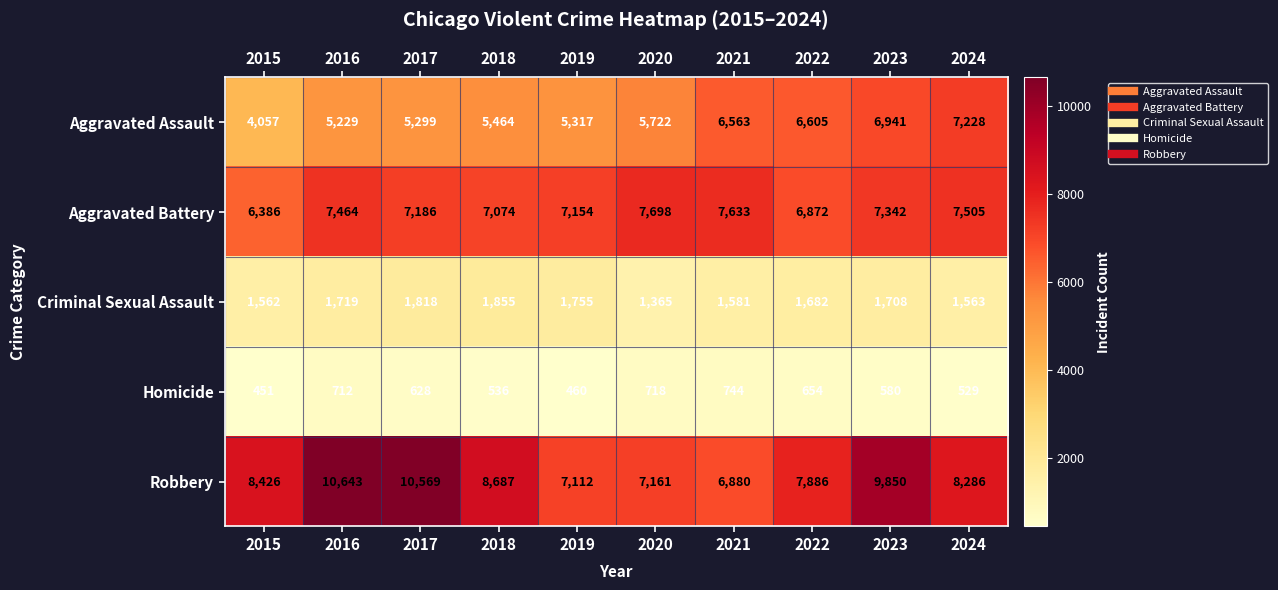

Which category has the highest value in the Aggravated Battery series?

2020